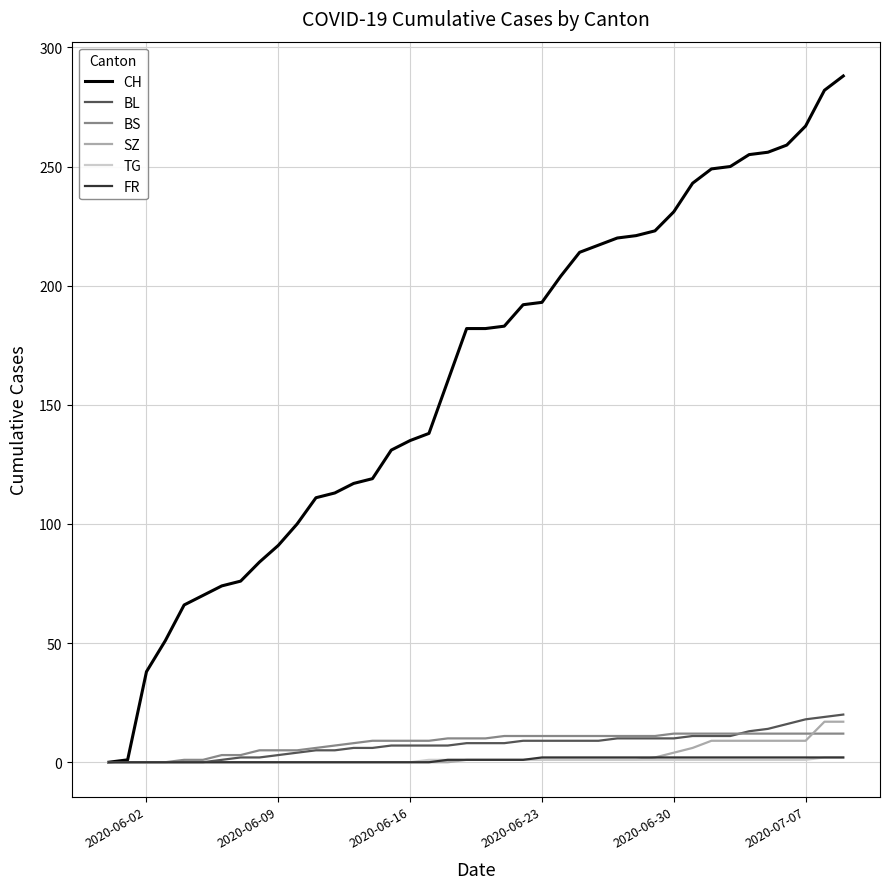

How many TG values are between 0 and 1?

38